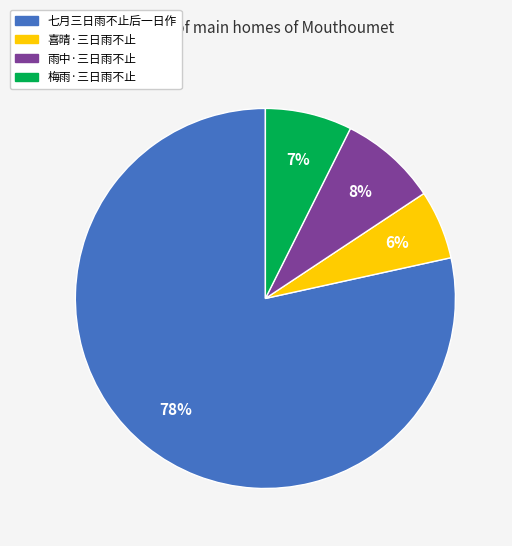

Rank the categories by value from highest to lowest.

七月三日雨不止后一日作, 雨中·三日雨不止, 梅雨·三日雨不止, 喜晴·三日雨不止